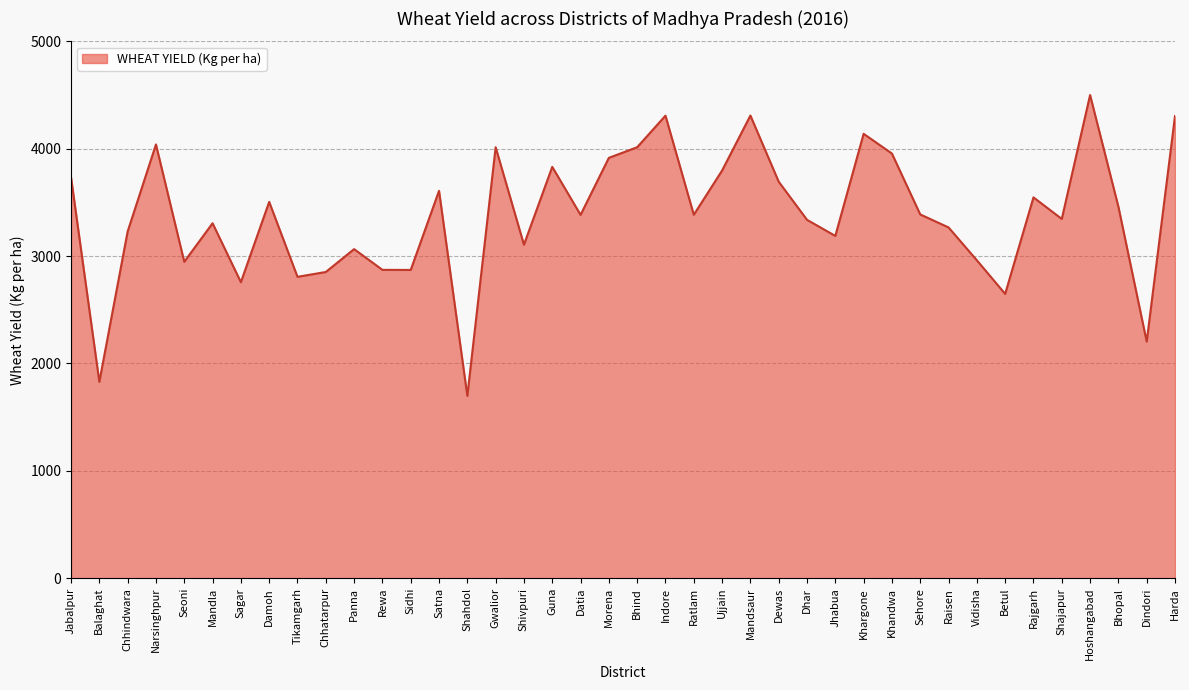

What is the sum of the values at Hoshangabad and Ujjain?

8297